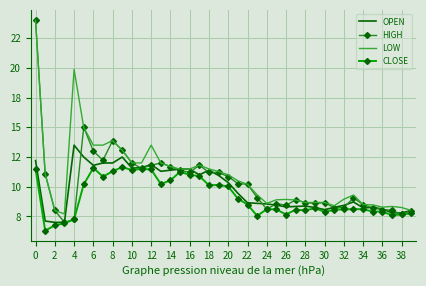

What are all the series names shown in the legend?

OPEN, HIGH, LOW, CLOSE